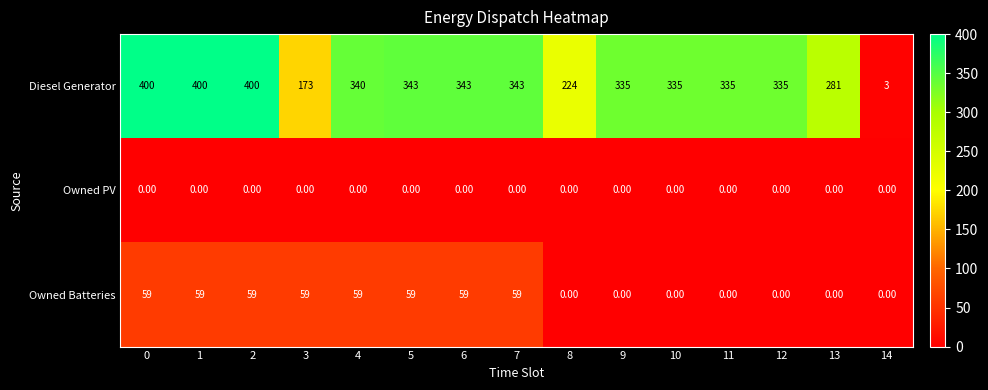

Rank the series by their maximum value, from highest to lowest.

Diesel Generator, Owned Batteries, Owned PV